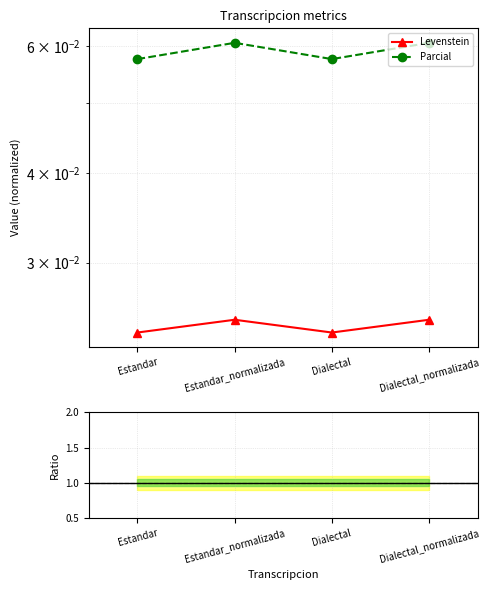

Reading left to right, transcribe all the data shown in this chart.

Levenstein: Estandar=0.0	Estandar_normalizada=0.0	Dialectal=0.0	Dialectal_normalizada=0.0
Parcial: Estandar=0.1	Estandar_normalizada=0.1	Dialectal=0.1	Dialectal_normalizada=0.1
Parcial/Levenstein: Estandar=2.4	Estandar_normalizada=2.4	Dialectal=2.4	Dialectal_normalizada=2.4